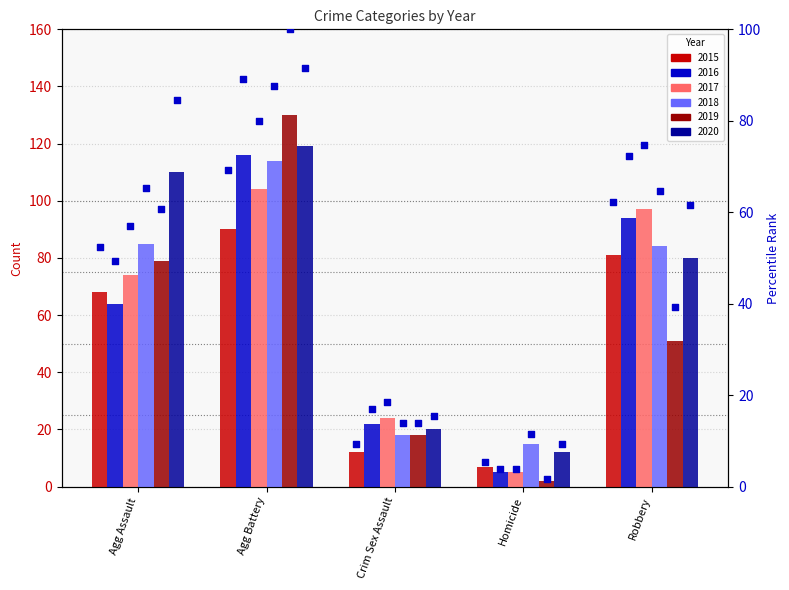

What is the change in value from Agg Assault to Crim Sex Assault?

-43.1